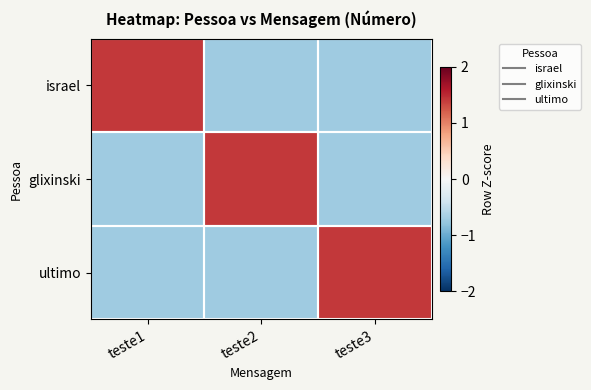

Reading right to left, transcribe all the data shown in this chart.

israel: teste3=-0.7	teste2=-0.7	teste1=1.4
glixinski: teste3=-0.7	teste2=1.4	teste1=-0.7
ultimo: teste3=1.4	teste2=-0.7	teste1=-0.7